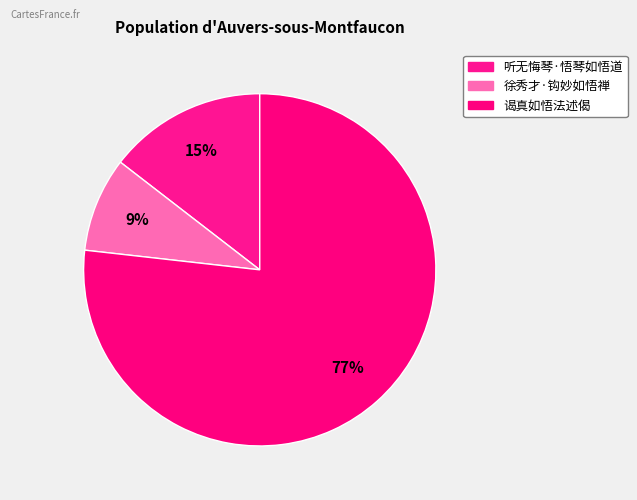

True or false: 徐秀才·钩妙如悟禅 accounts for 9% of the total.

True